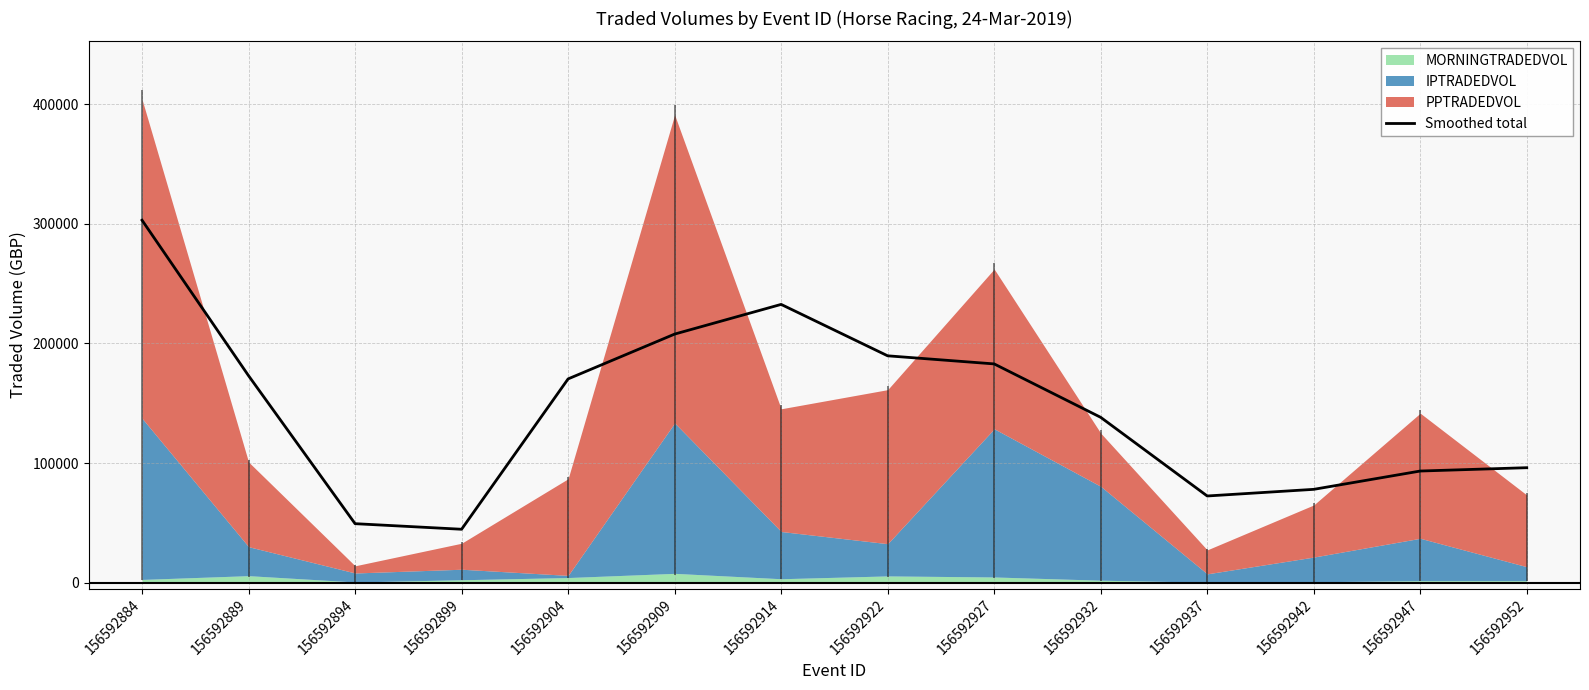

Does the chart display data point markers on the line(s)?

No